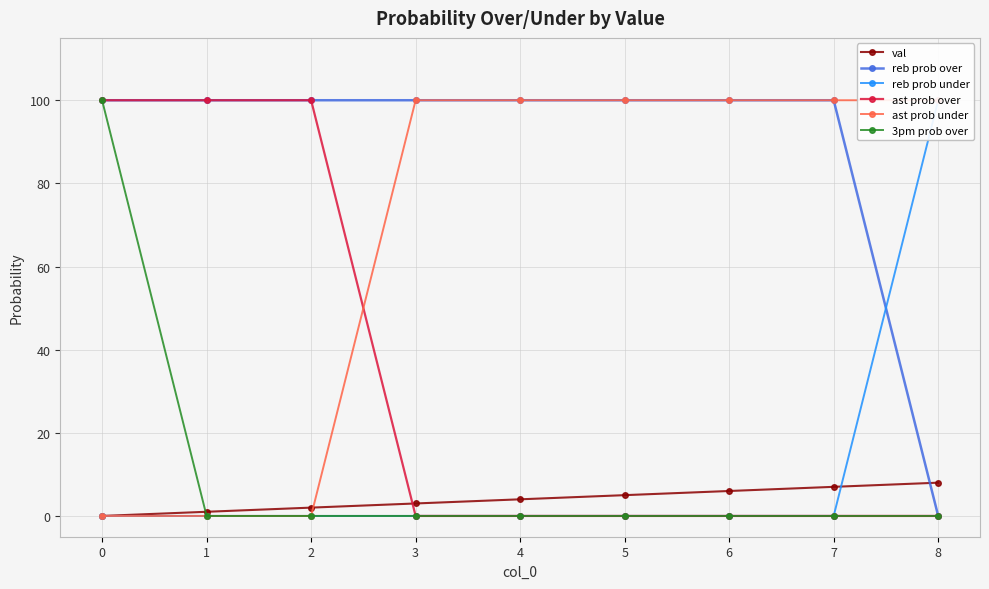

What is the value of the val point at the 6th from the left?

5